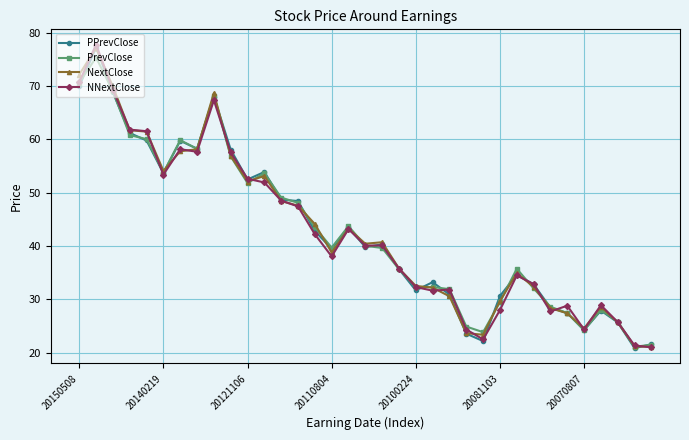

What is the highest value of the NNextClose series?

77.8